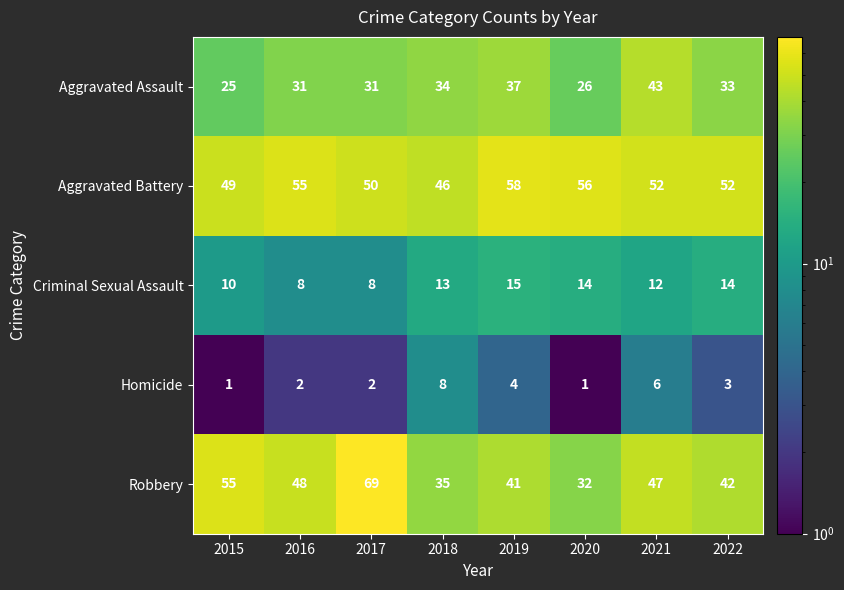

Which series has the largest total across all categories?

Aggravated Battery